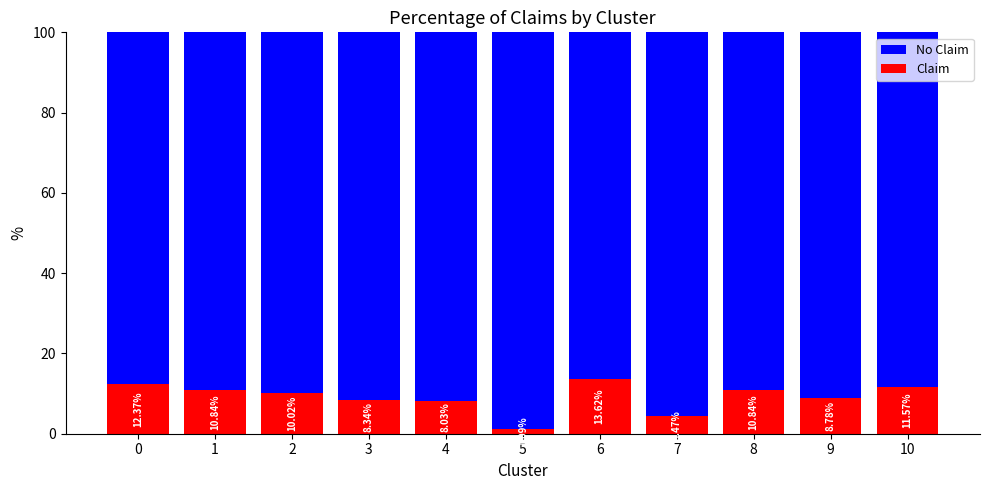

What is the sum of all Claim values?

100.0